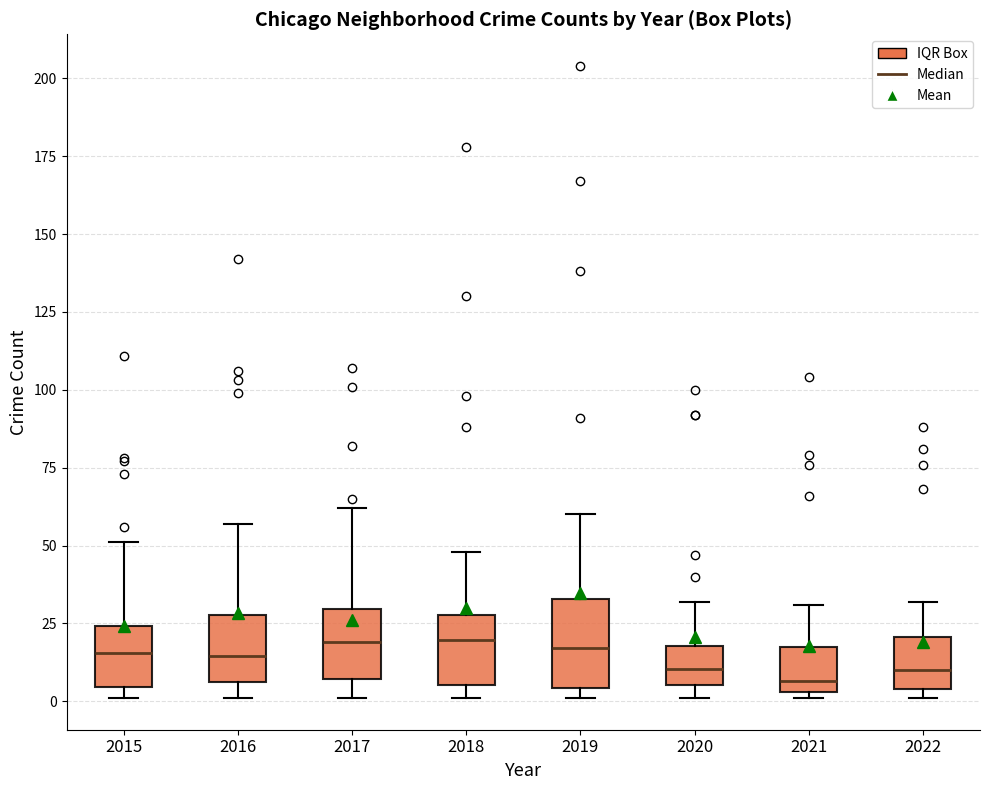

Reading left to right, transcribe this box plot: for each box, give where its median line is, the range the box spans, and where its two whiskers end, as read against the y-axis. The values are not printed on the chart, so give them approximately, as read against the axis.

2015: median 15, box 5 to 25, whiskers 0 to 50
2016: median 15, box 5 to 30, whiskers 0 to 55
2017: median 20, box 5 to 30, whiskers 0 to 60
2018: median 20, box 5 to 30, whiskers 0 to 50
2019: median 15, box 5 to 35, whiskers 0 to 60
2020: median 10, box 5 to 20, whiskers 0 to 30
2021: median 5 (just above the box's lower edge), box 5 to 20, whiskers 0 to 30
2022: median 10, box 5 to 20, whiskers 0 to 30